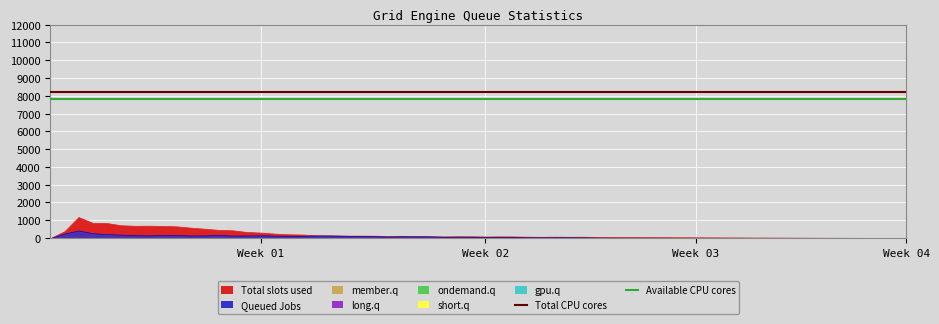

Read the Available CPU cores value at Week 02.

7800